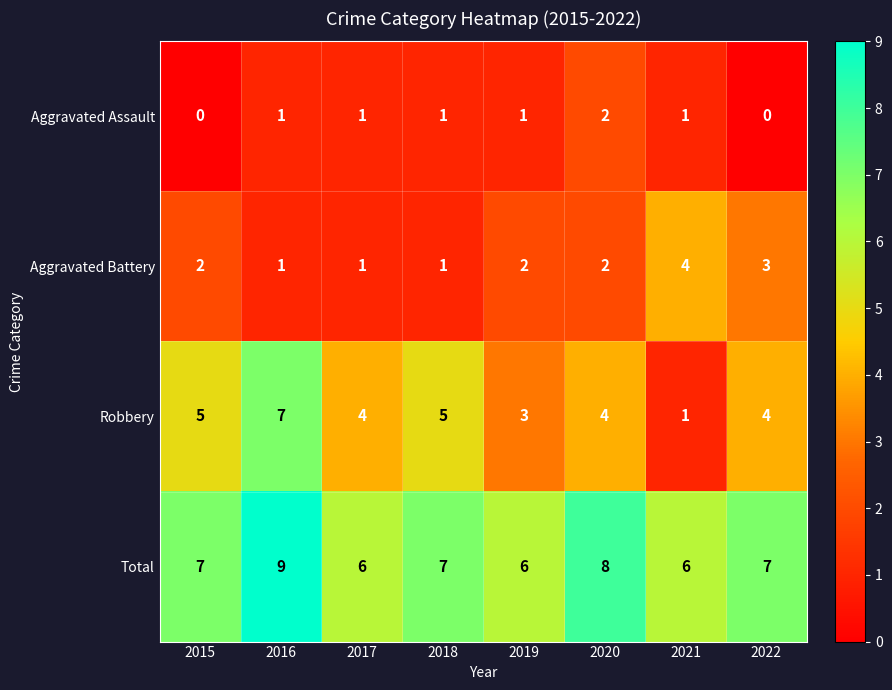

Rank the series at 2015 from highest to lowest value.

Total, Robbery, Aggravated Battery, Aggravated Assault